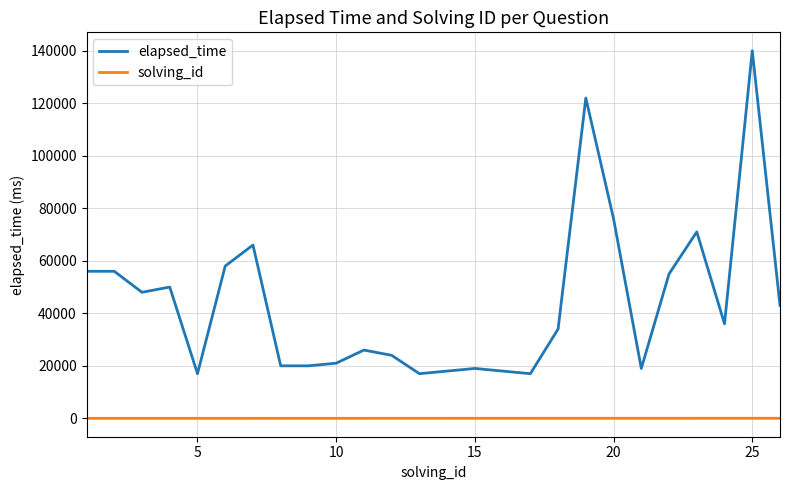

Rank the series by their average value, from highest to lowest.

elapsed_time, solving_id